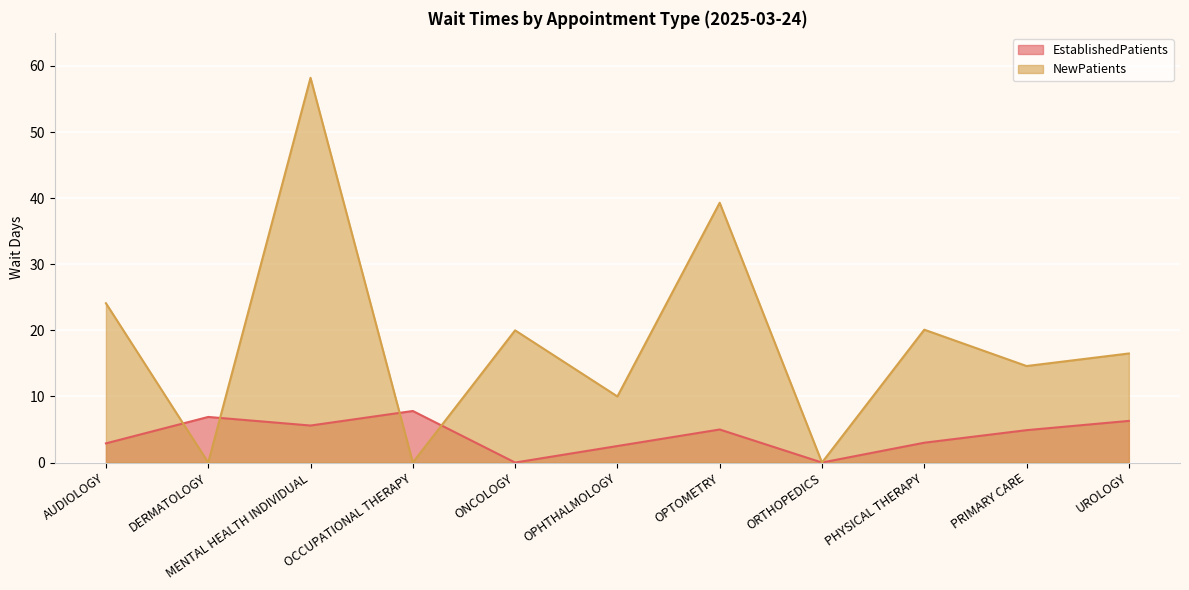

How many interior local valleys does the NewPatients series have?

5